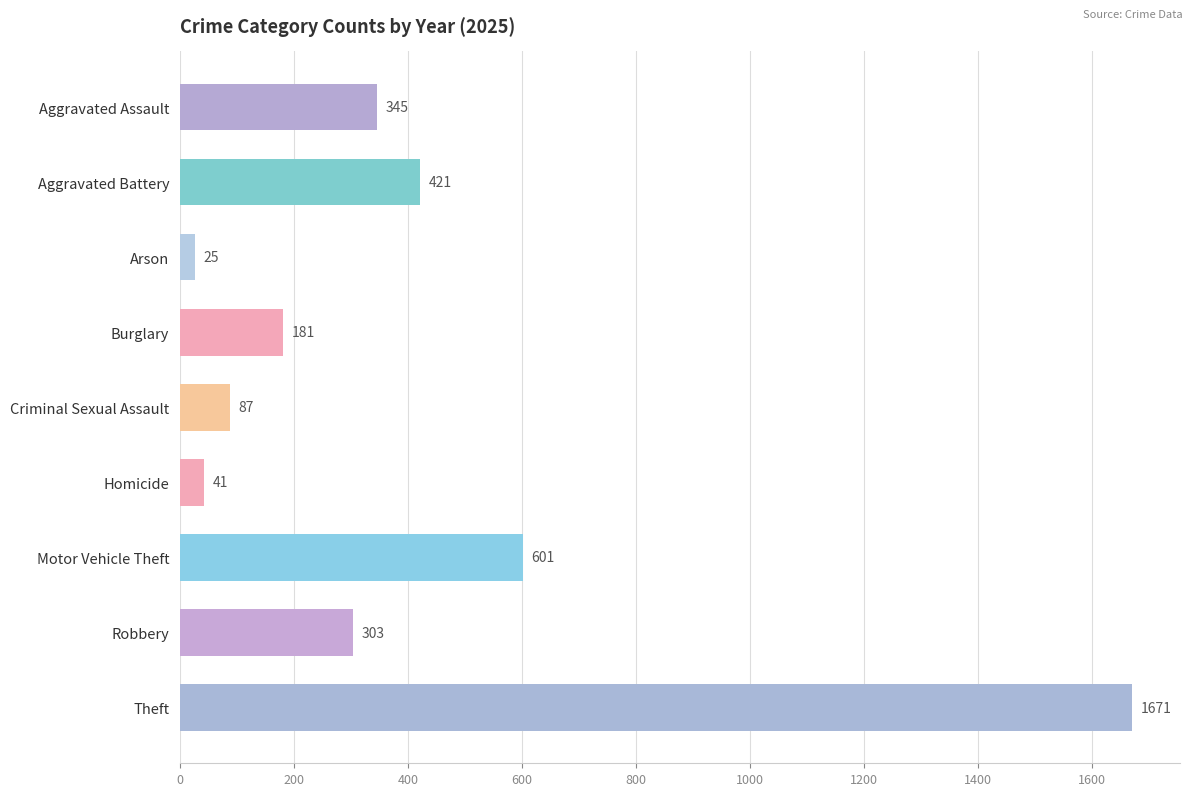

Approximately how many times larger is the value at Aggravated Battery compared to Criminal Sexual Assault?

4.8